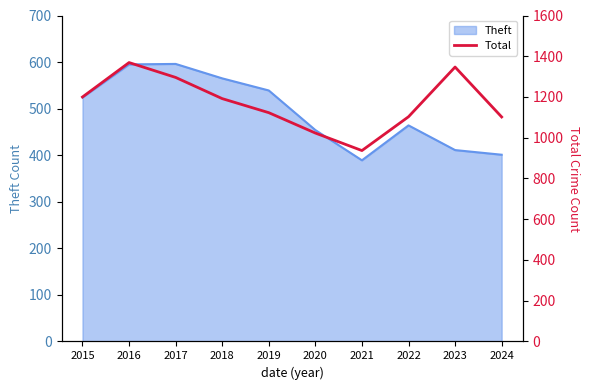

Is it true that the value at 2017 is 1296?

True